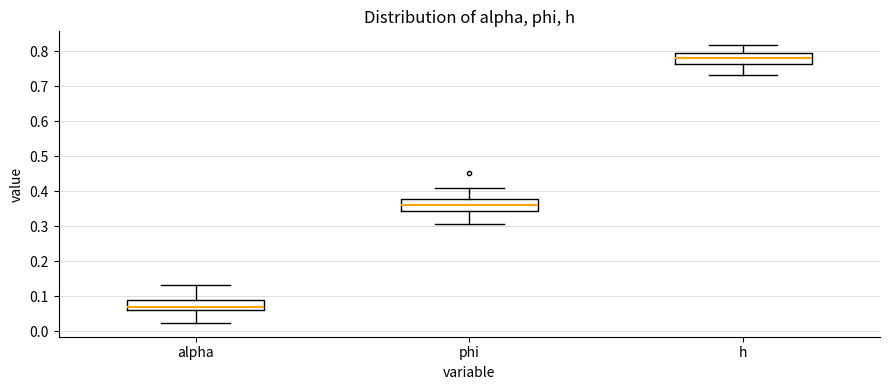

Which box has the highest median line?

h